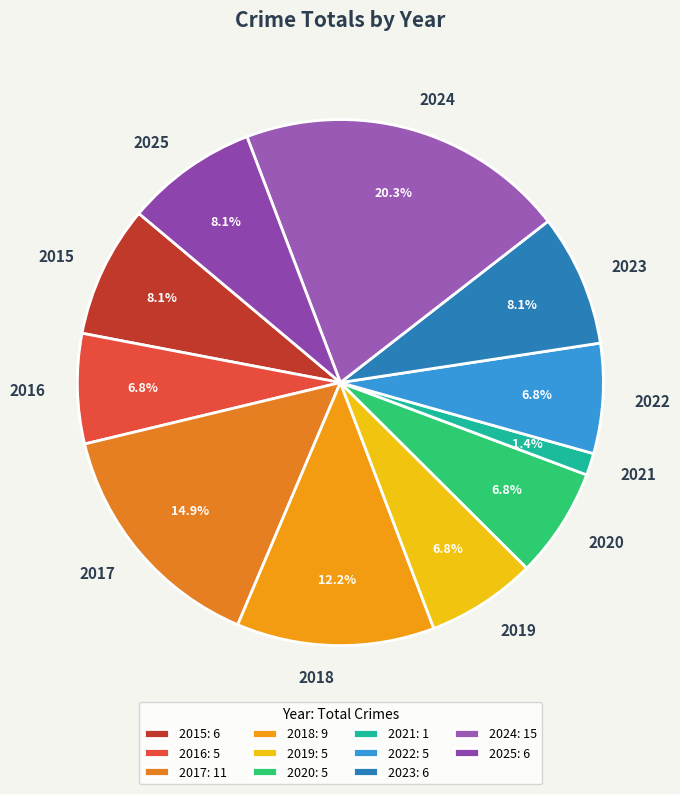

To the nearest percent, what is the difference between the 2022 and 2025 slice percentages?

1%